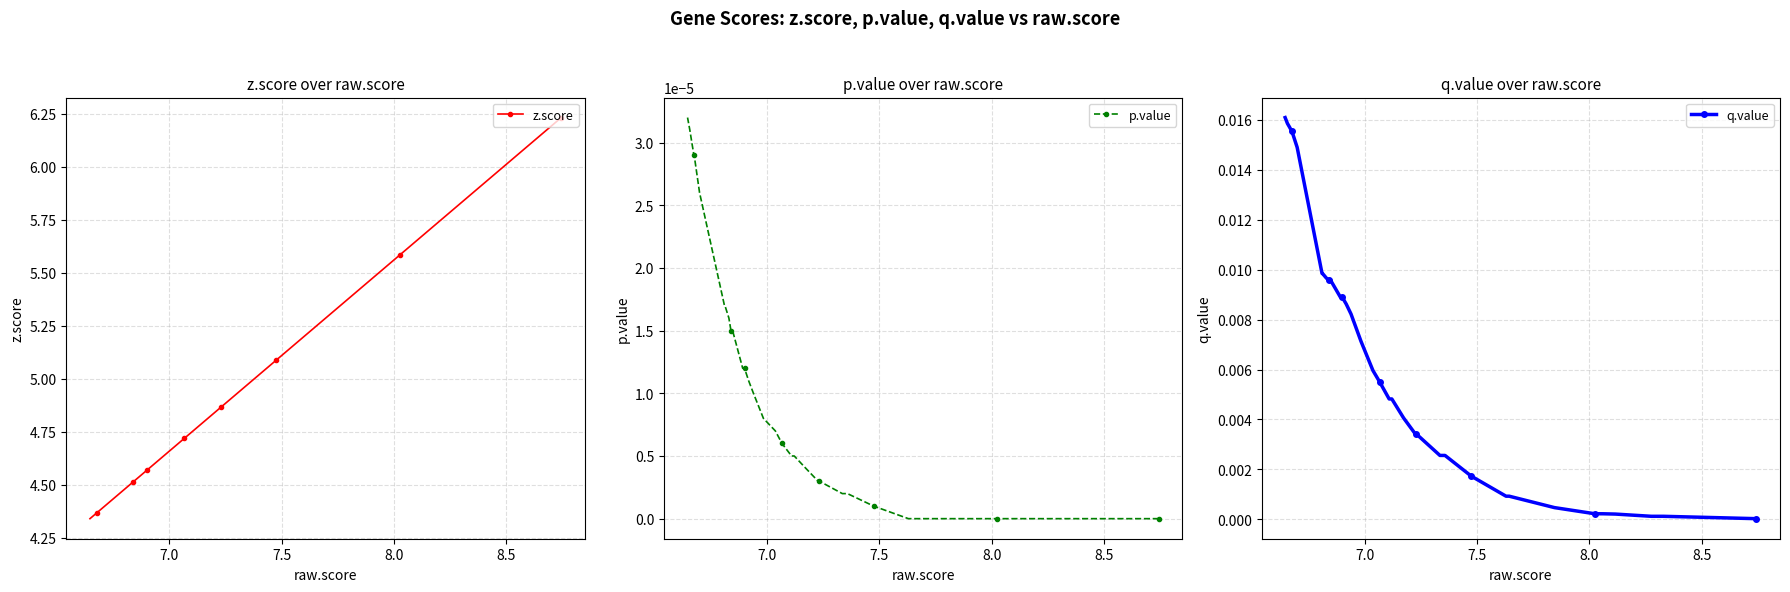

At how many categories does at least one series exceed 5?

11